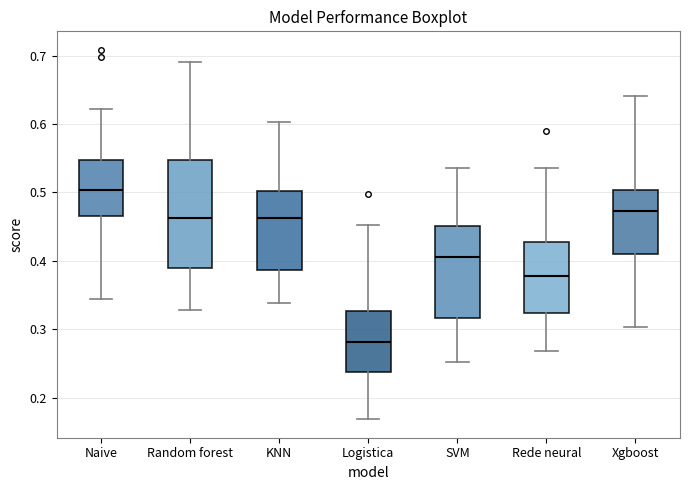

Which box has the lowest median line?

Logistica